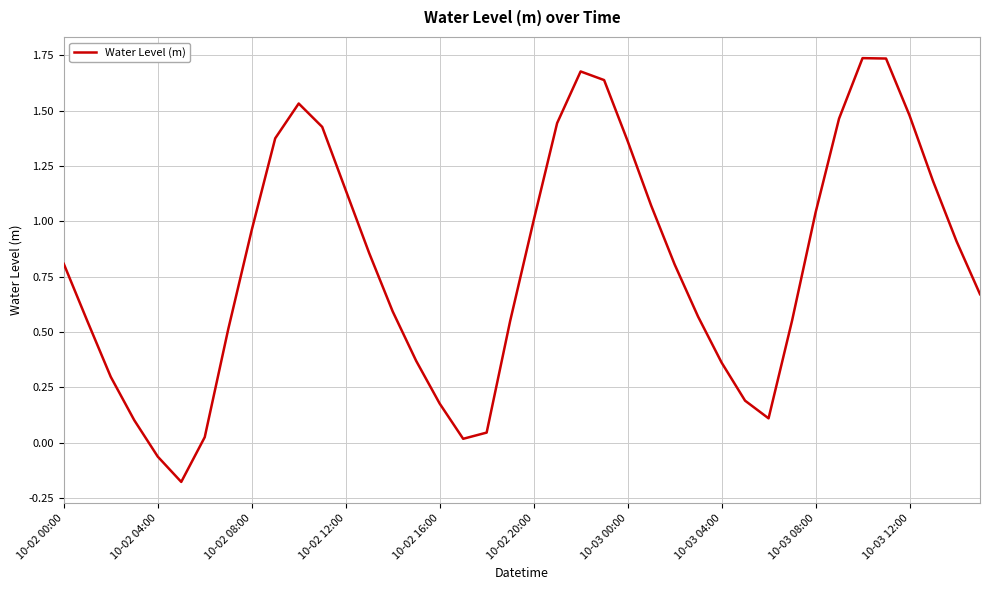

How many lines are shown in the chart?

1